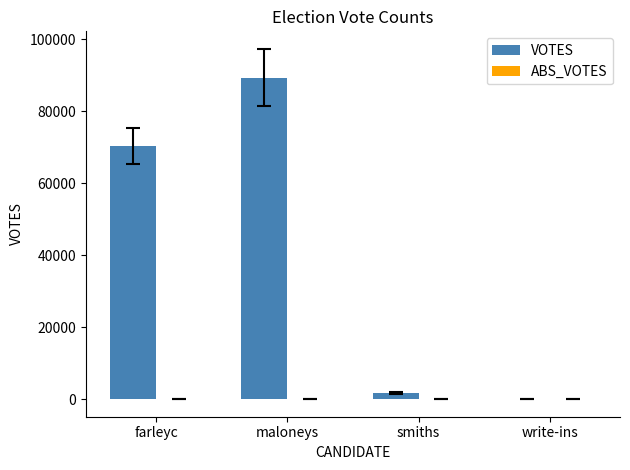

Reading left to right, what are all the values shown in this chart?

farleyc=70378	maloneys=89332	smiths=1833	write-ins=79